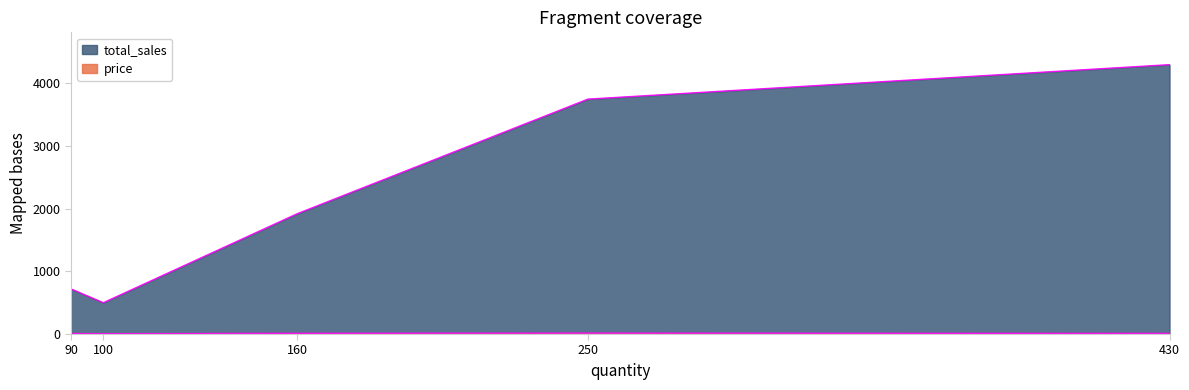

What is the spread (max minus min) of values at 160?

1908